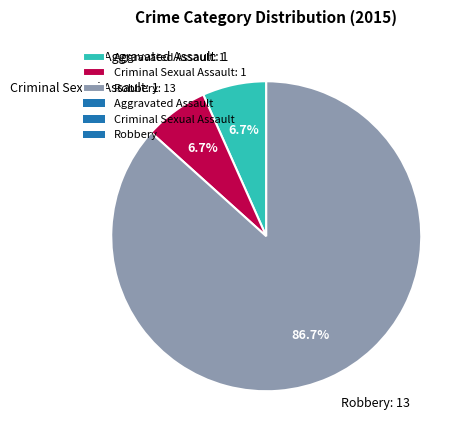

To the nearest percent, what percentage of the pie is Aggravated Assault?

7%